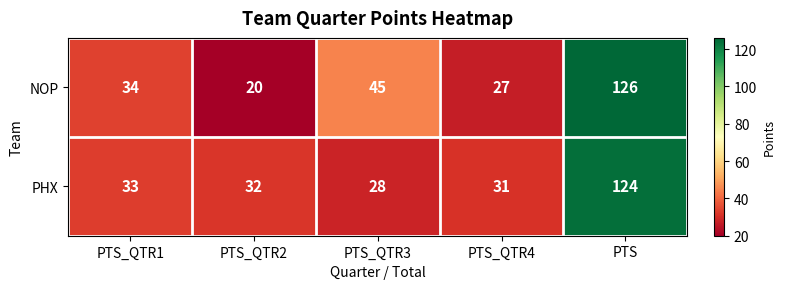

List the series in order of their peak value, lowest first.

PHX, NOP